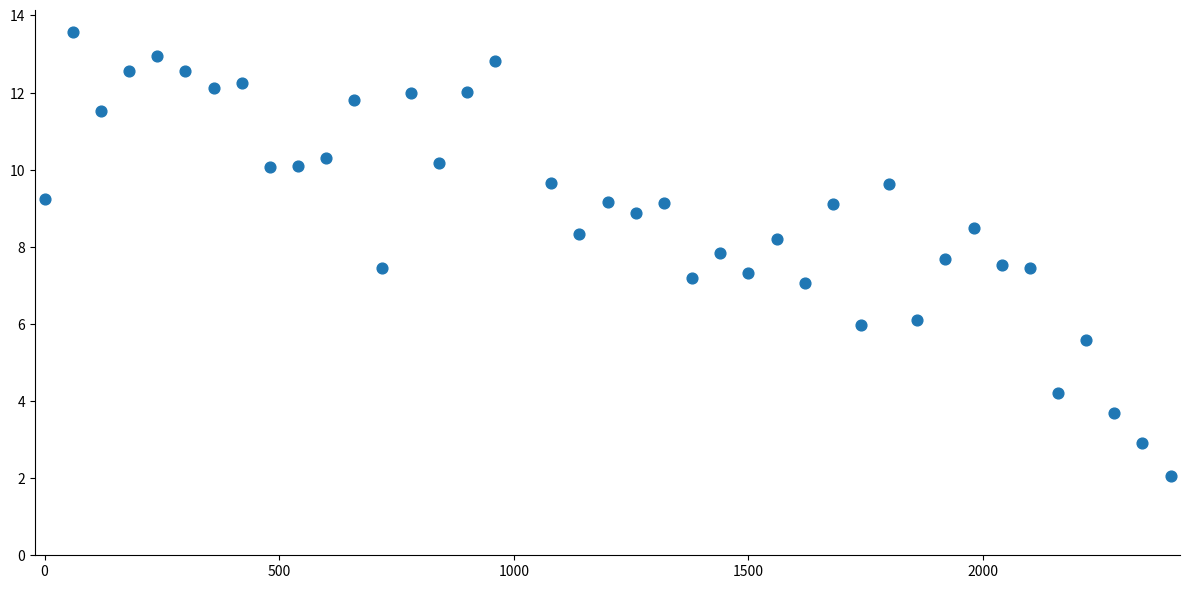

What is the range of Y values (max minus min)?

11.5